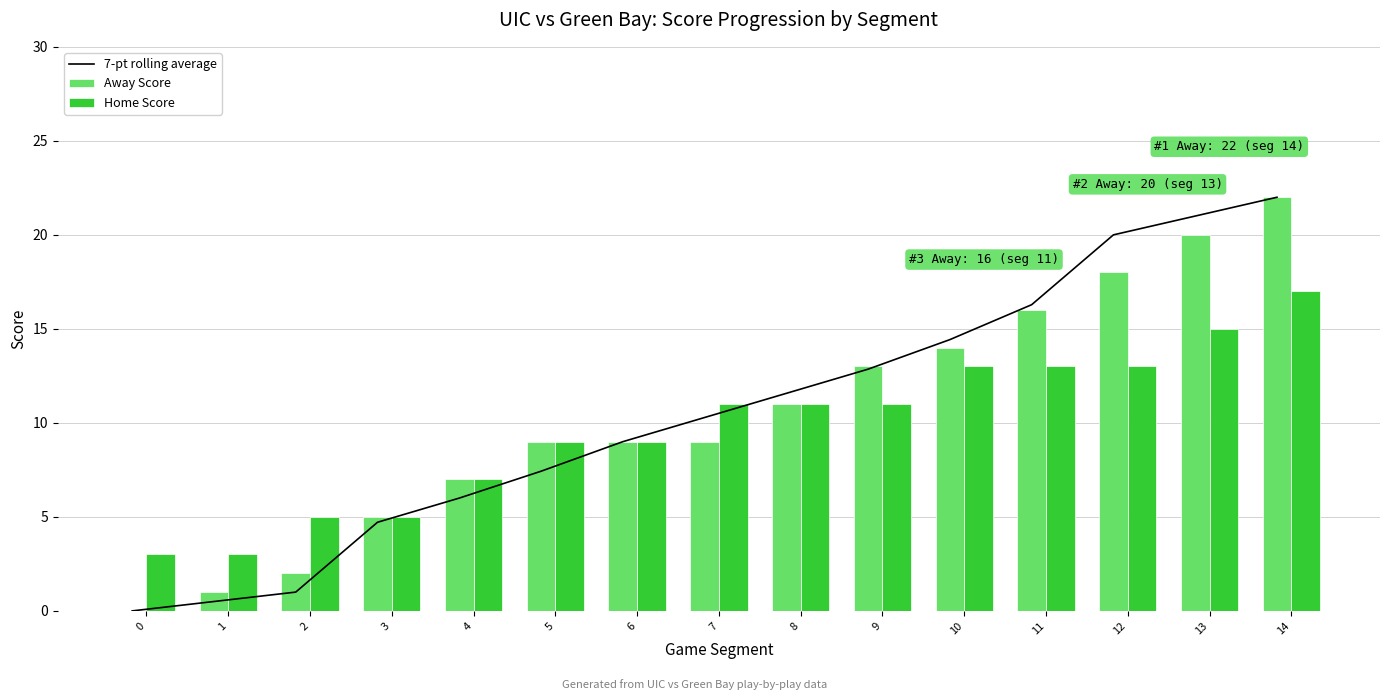

List the labels in order of Home Score value, smallest first.

0, 1, 2, 3, 4, 5, 6, 7, 8, 9, 10, 11, 12, 13, 14